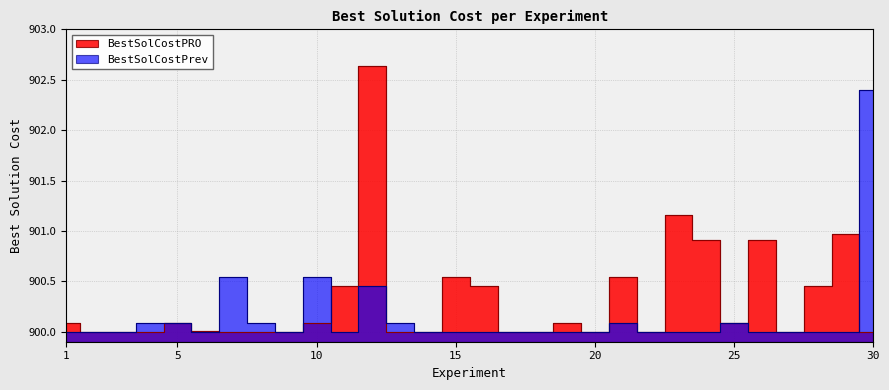

Does the chart have visible grid lines?

Yes